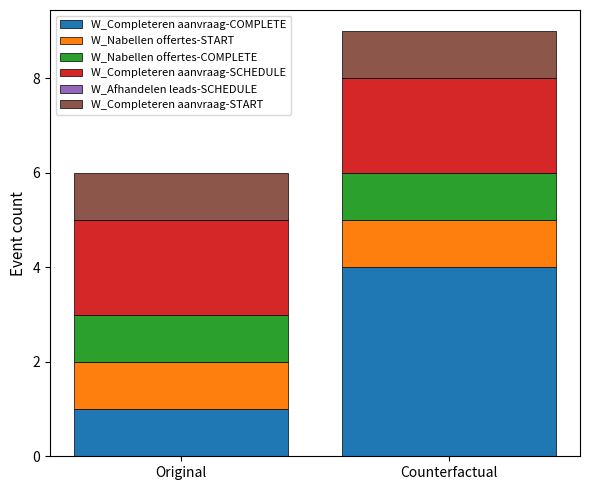

Does the chart contain any negative values?

No